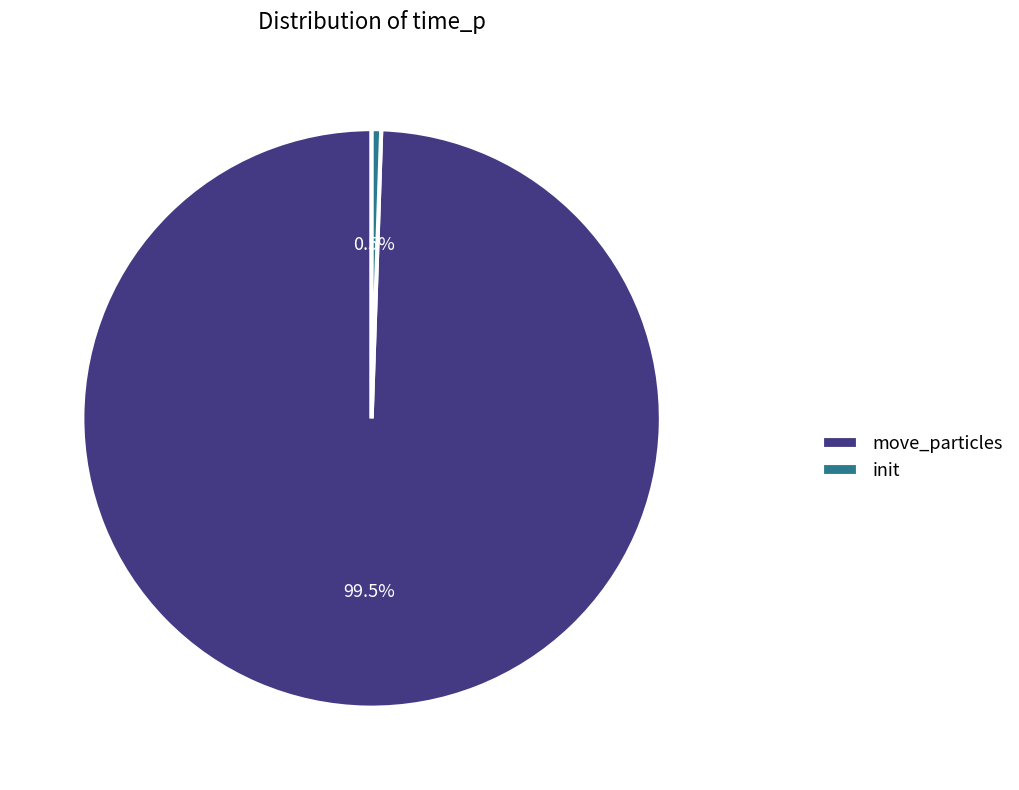

The init slice represents 11% of the pie. True or false?

False